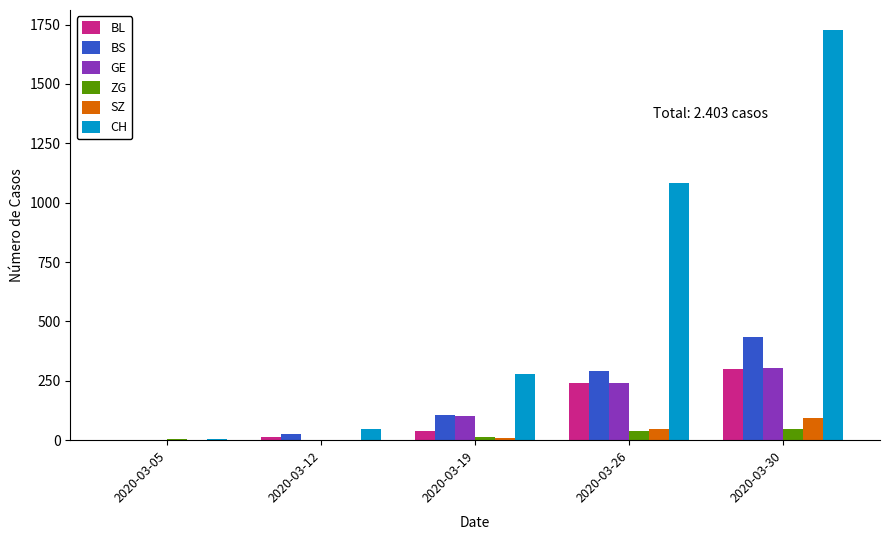

What is the maximum value shown in the chart?

1725